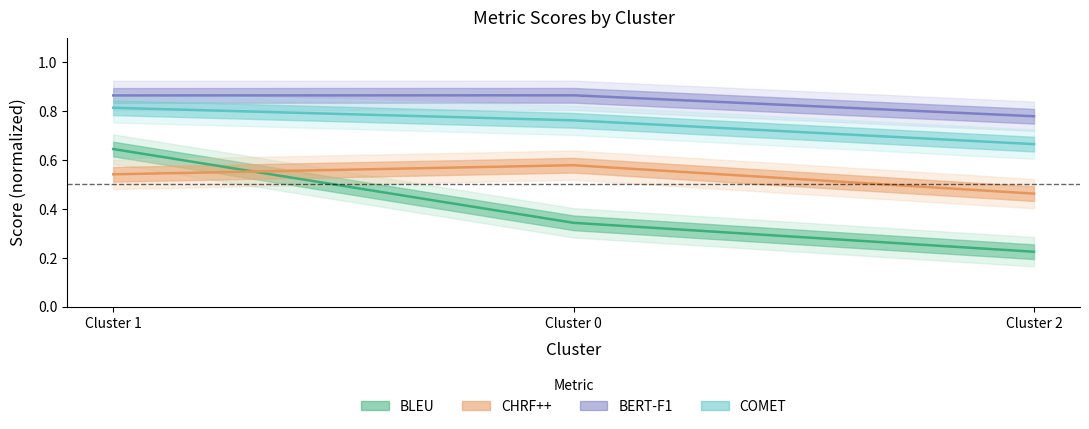

What value does the BLEU series have at Cluster 2?

0.2